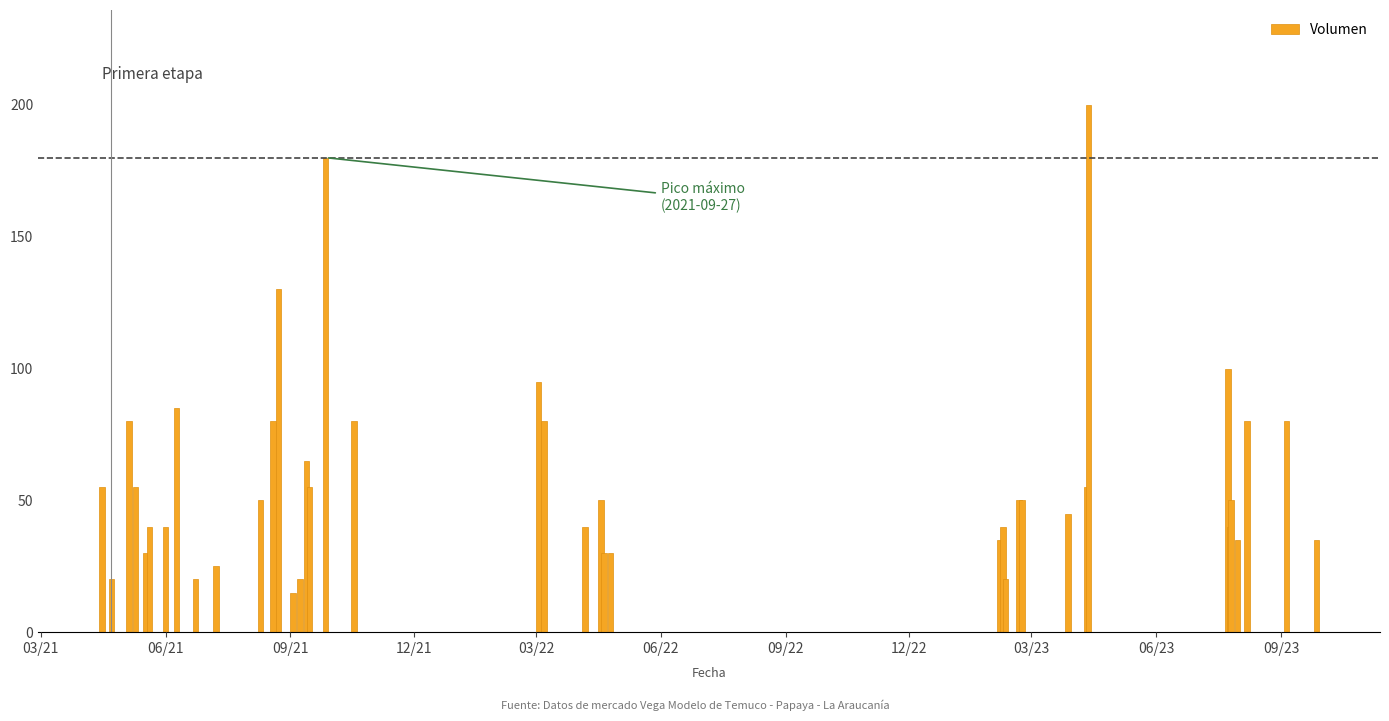

What is the maximum value shown in the chart?

200